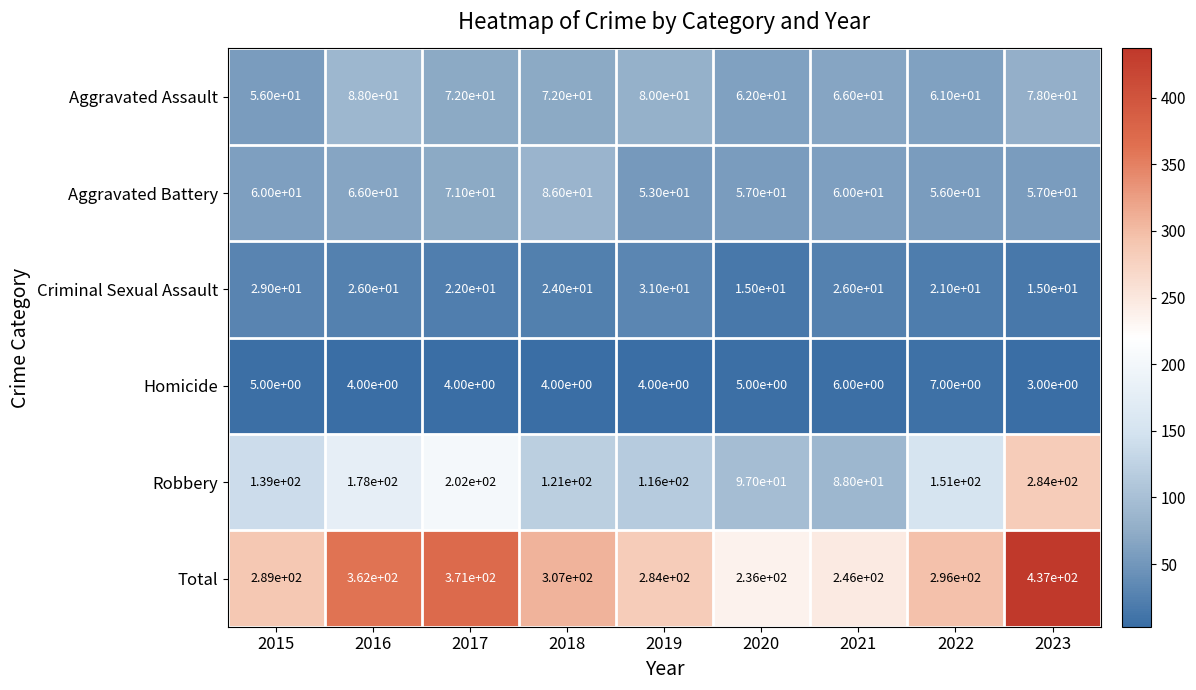

Rank the series at 2020 from highest to lowest value.

Total, Robbery, Aggravated Assault, Aggravated Battery, Criminal Sexual Assault, Homicide